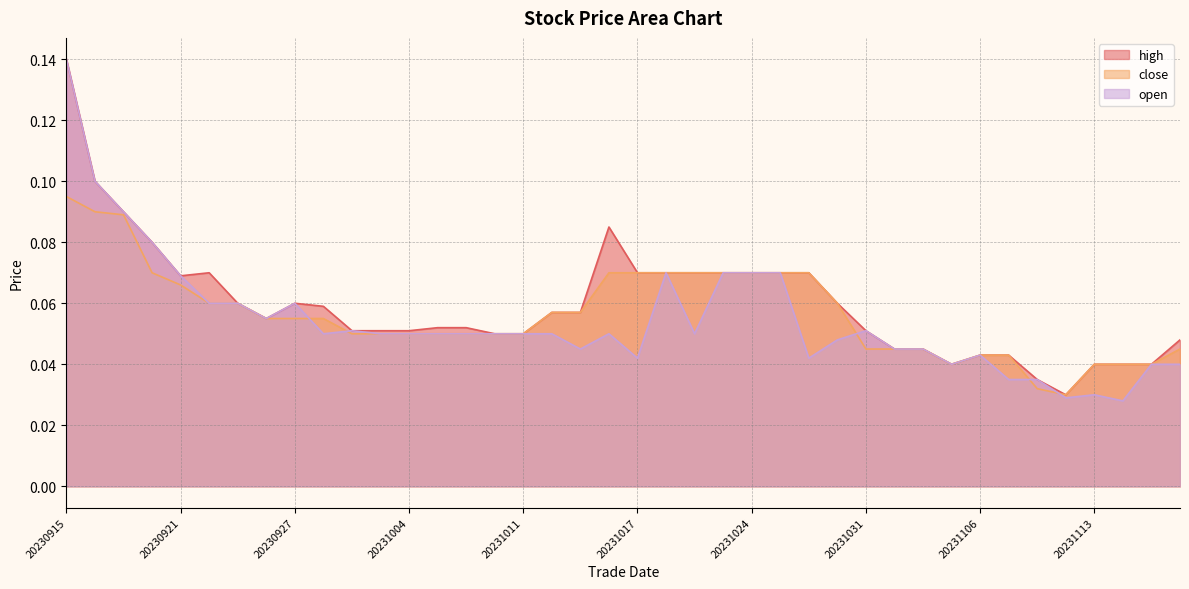

Which series has the largest total across all categories?

high